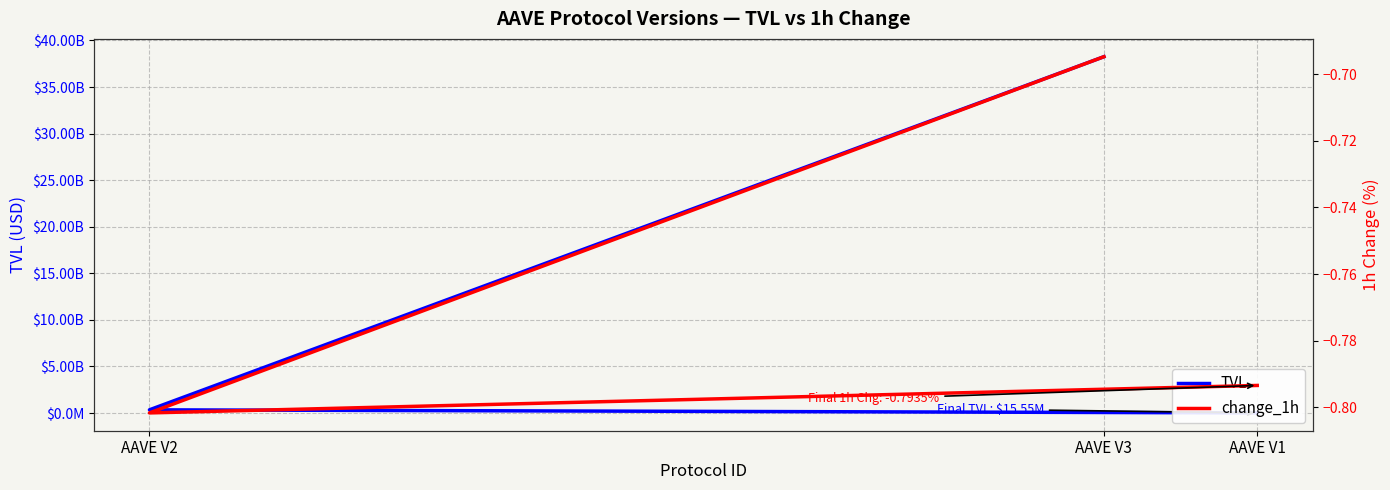

Reading left to right, list all the values displayed in this chart.

TVL: 38252963087.0	347234553.2	15550826.9
change_1h: -0.7	-0.8	-0.8